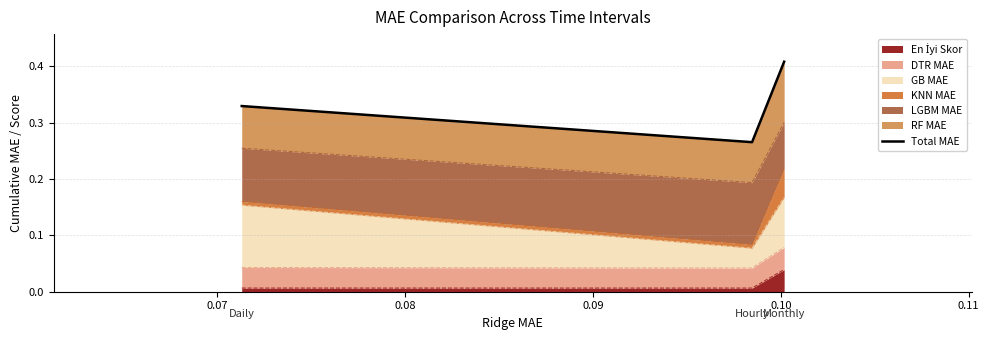

Count the values in the range 0 to 1.

3